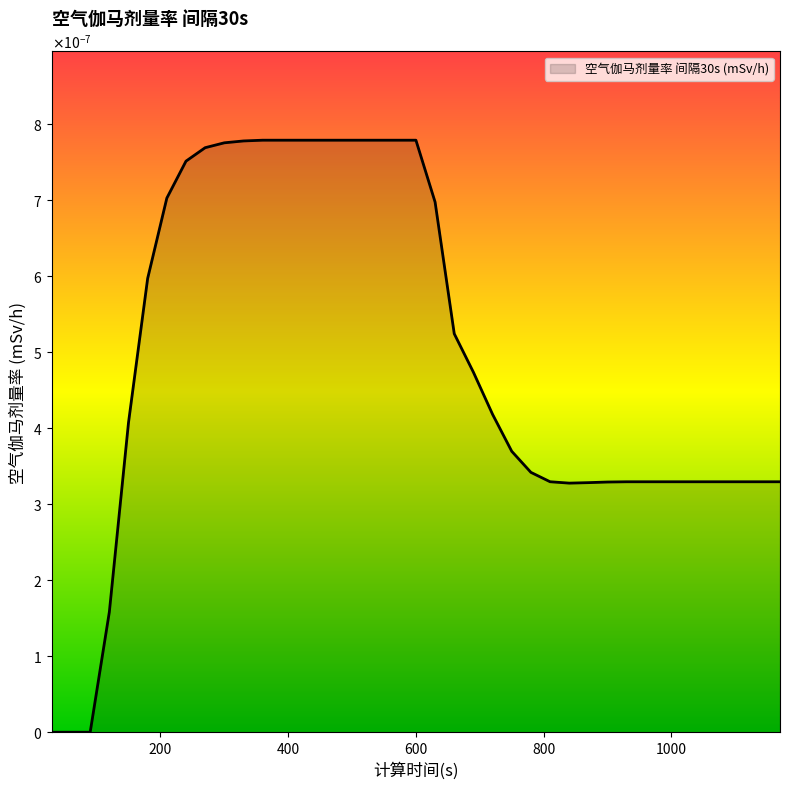

Does the chart have visible grid lines?

No